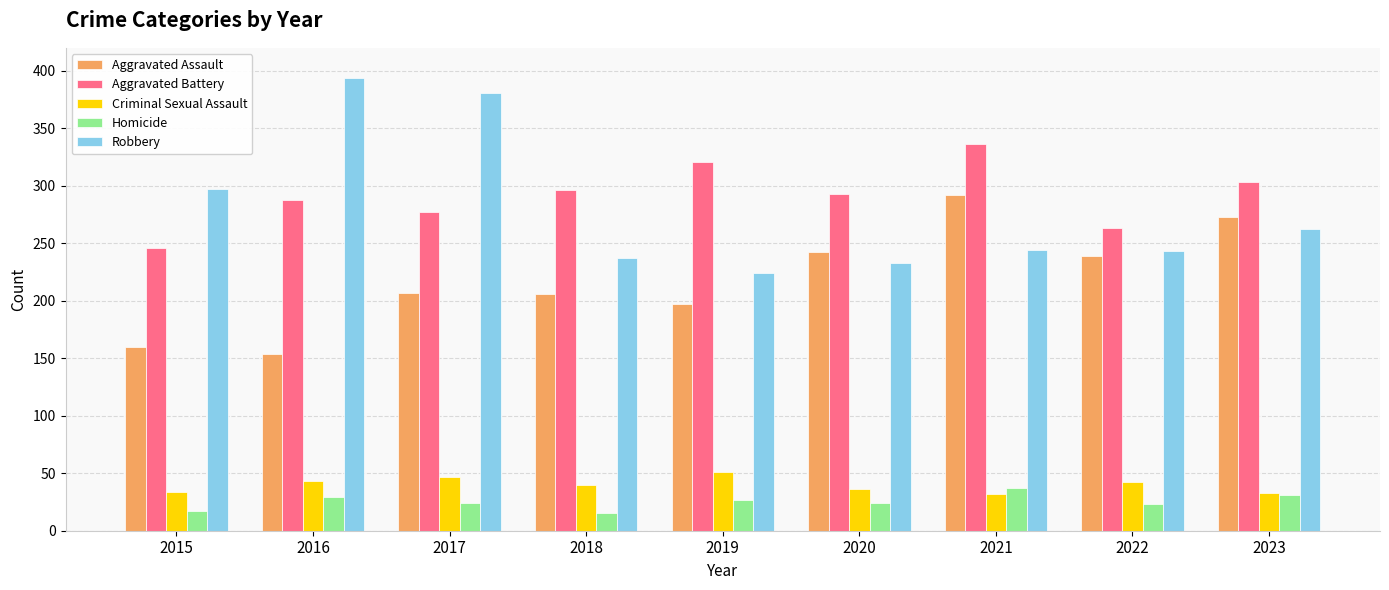

Between 2020 and 2021, which series saw the biggest shift?

Aggravated Assault